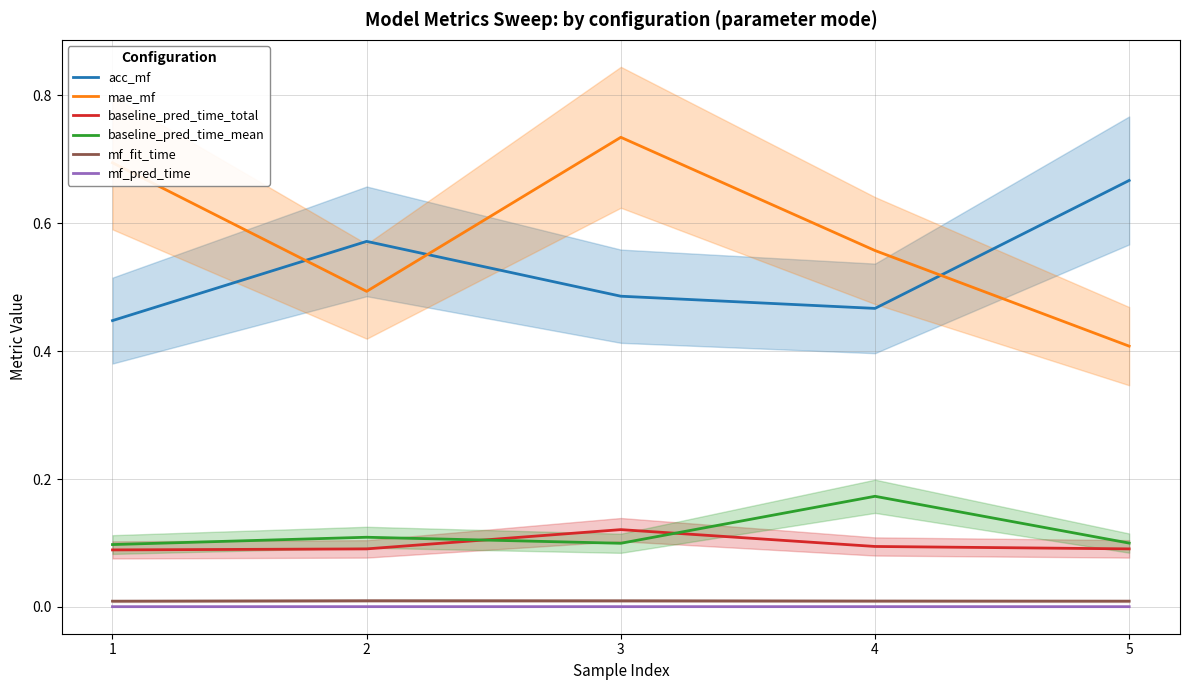

Reading left to right, list all the values displayed in this chart.

acc_mf: 0.4	0.6	0.5	0.5	0.7
mae_mf: 0.7	0.5	0.7	0.6	0.4
baseline_pred_time_total: 0.1	0.1	0.1	0.1	0.1
baseline_pred_time_mean: 0.1	0.1	0.1	0.2	0.1
mf_fit_time: 0.0	0.0	0.0	0.0	0.0
mf_pred_time: 0.0	0.0	0.0	0.0	0.0